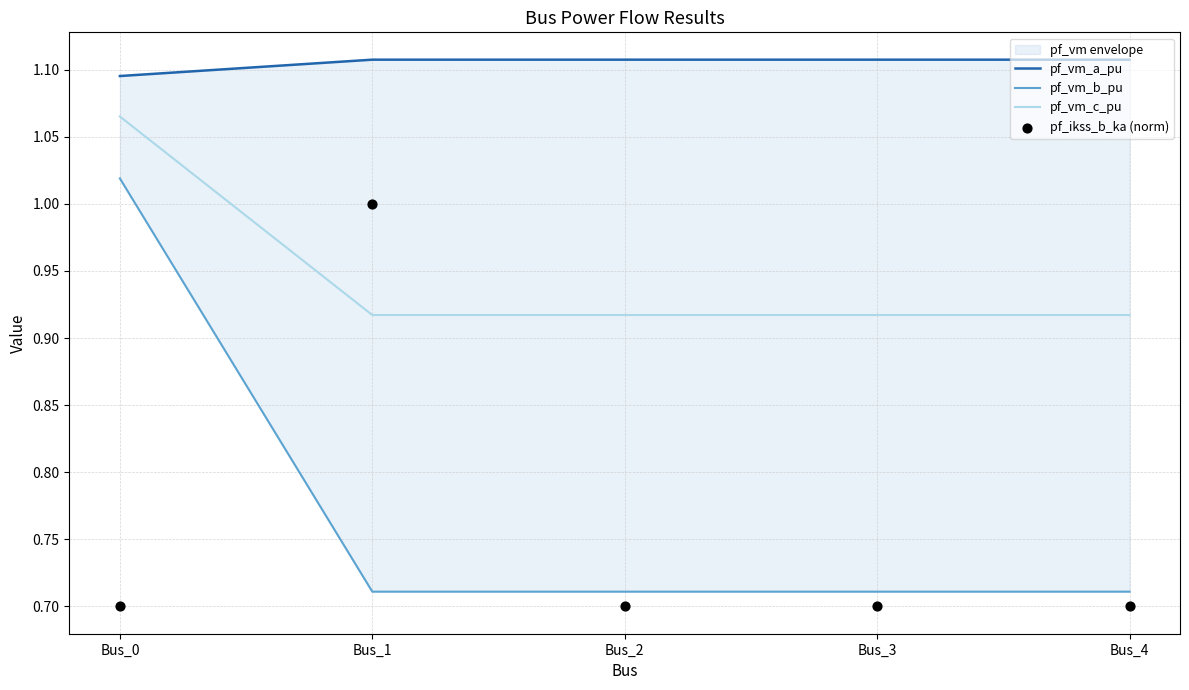

Which series has the widest spread of Y values?

pf_vm_b_pu